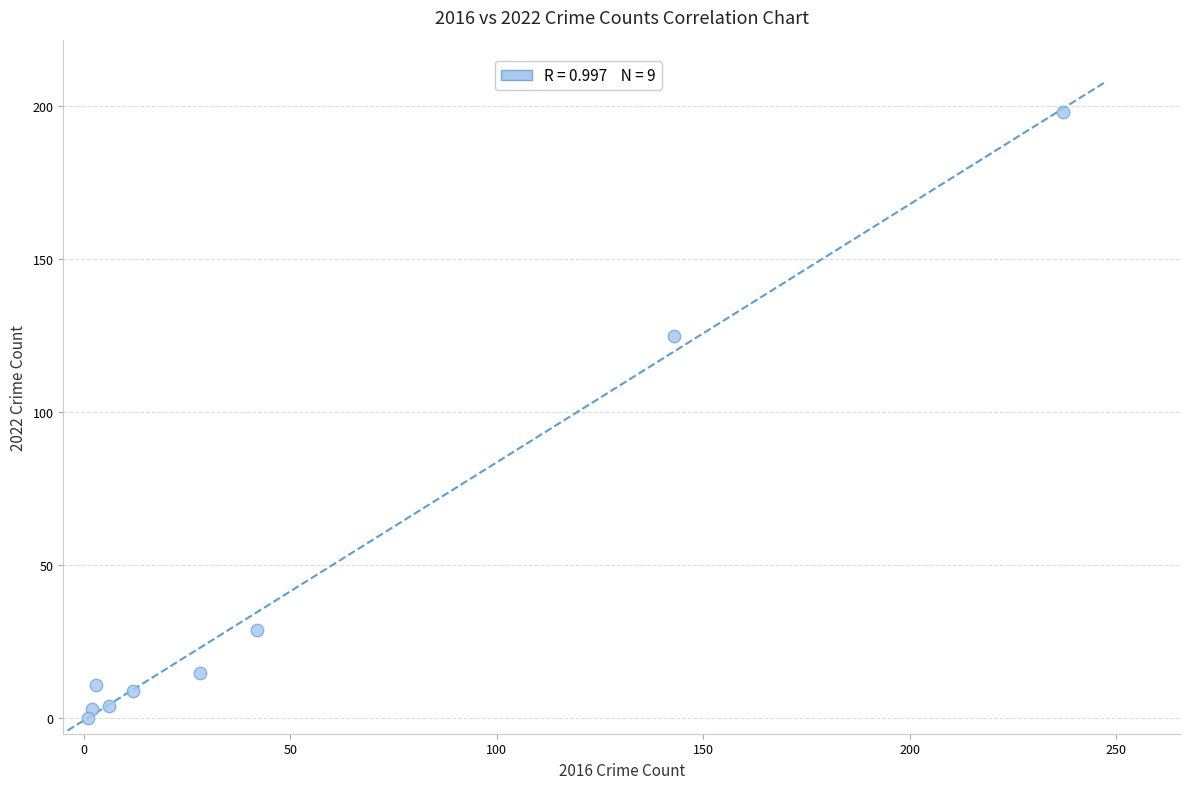

What Y value in the scatter plot is closest to 99?

125